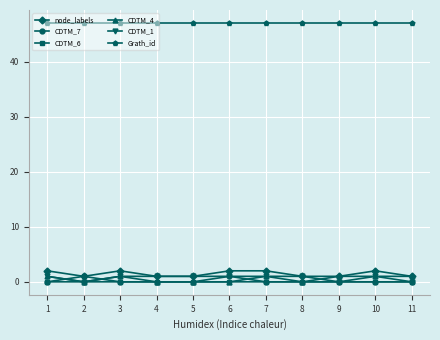

Which series has the largest total across all categories?

Grath_id